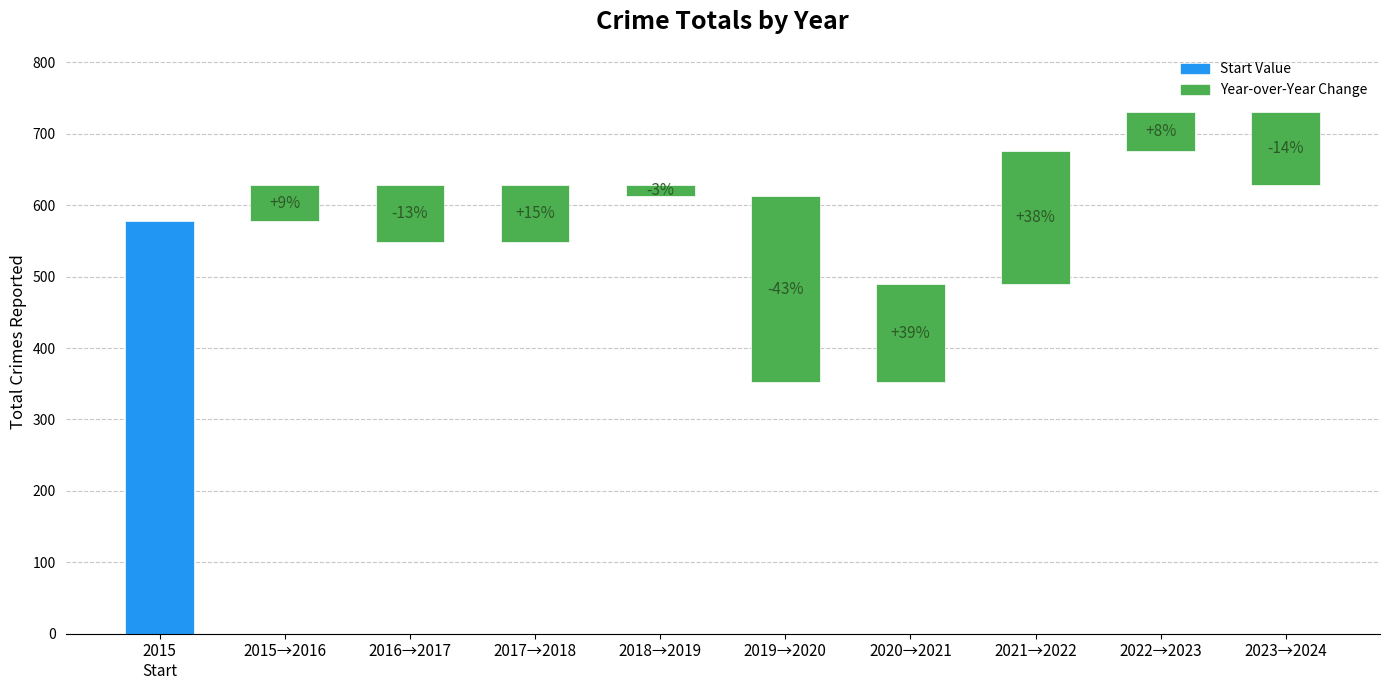

Rank the categories by value from highest to lowest.

2023, 2022, 2018, 2016, 2024, 2019, 2015, 2017, 2021, 2020